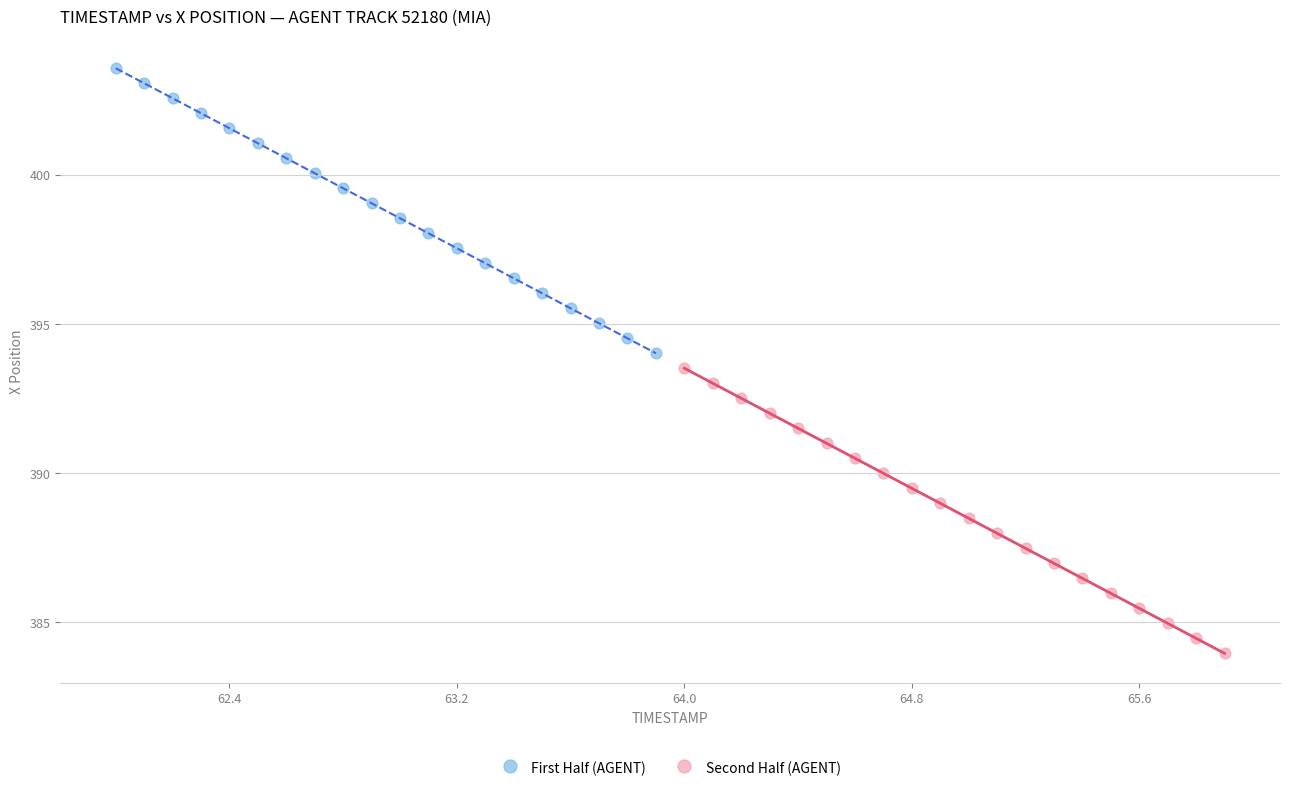

What are all the series names shown in the legend?

First Half (AGENT), Second Half (AGENT)